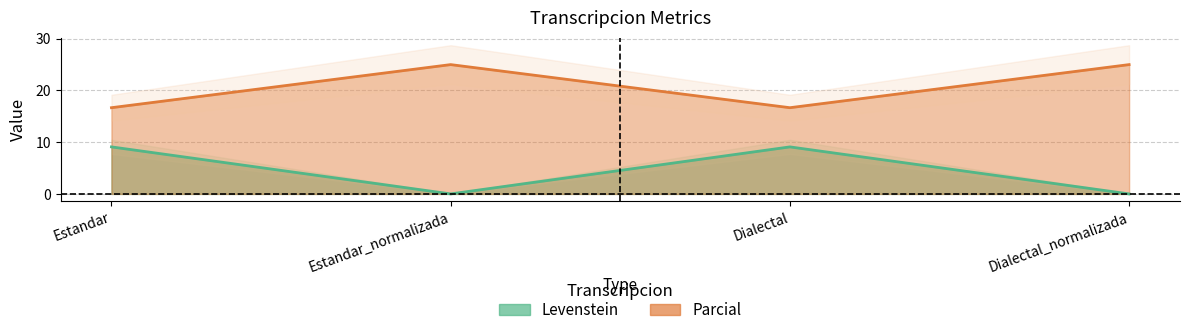

Where is the first local maximum for Levenstein?

Dialectal